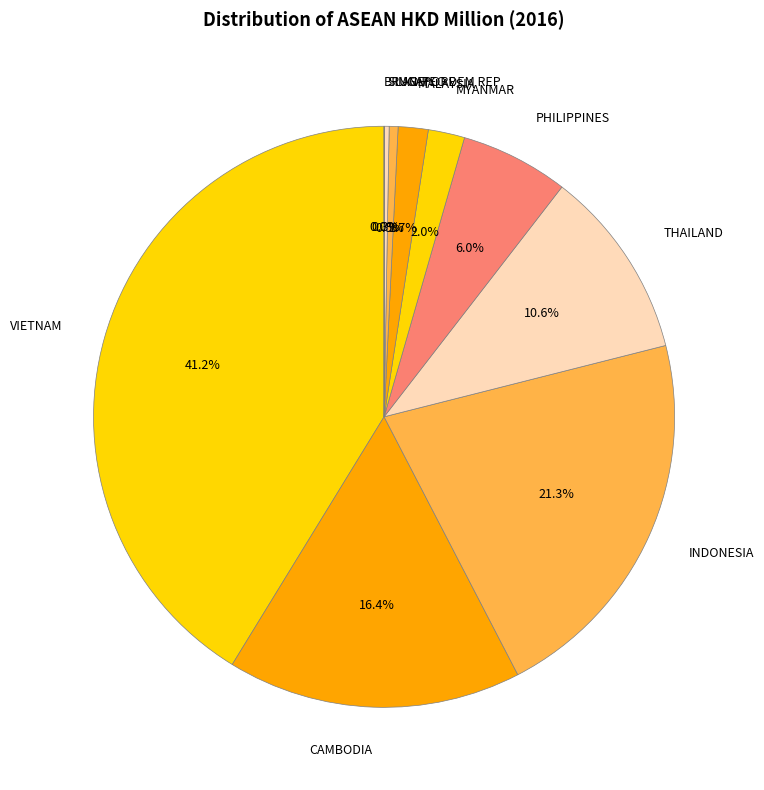

Which slice is the largest?

VIETNAM